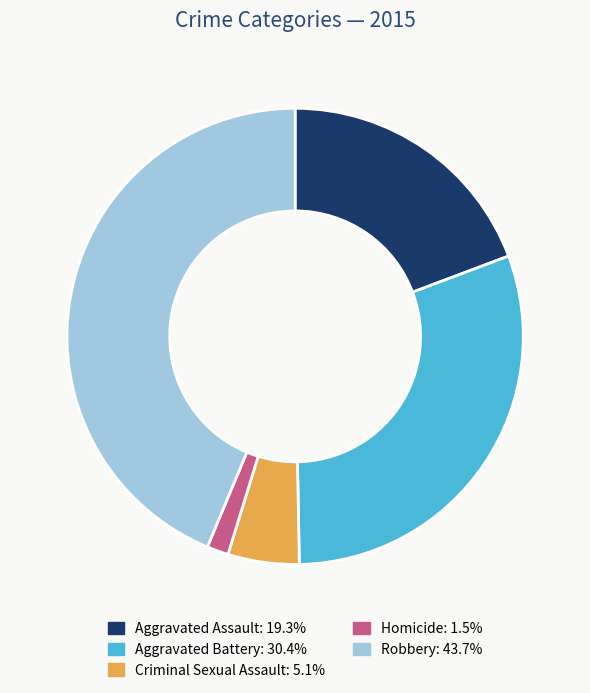

Does Homicide account for over 50% of the chart?

No